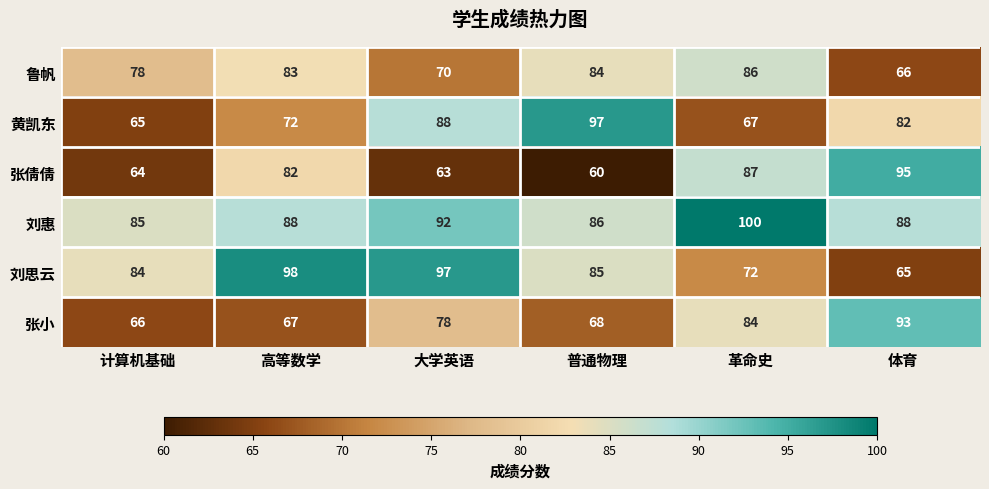

Rank the series at 普通物理 from lowest to highest value.

张倩倩, 张小, 鲁帆, 刘思云, 刘惠, 黄凯东